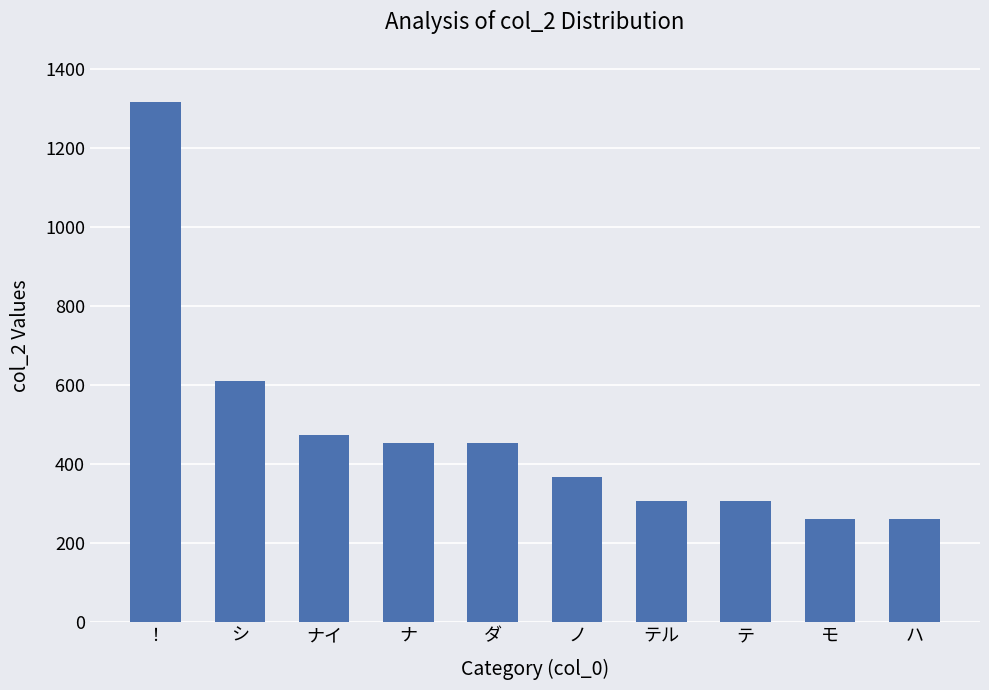

Which has a higher value, テル or ナイ?

ナイ